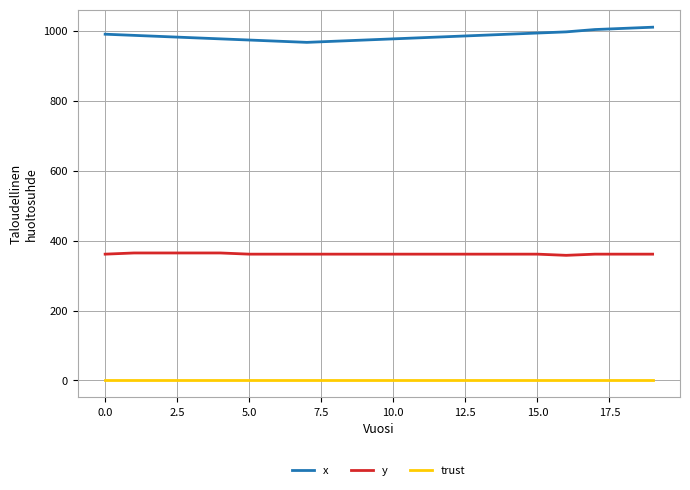

List the series in order of their peak value, highest first.

x, y, trust